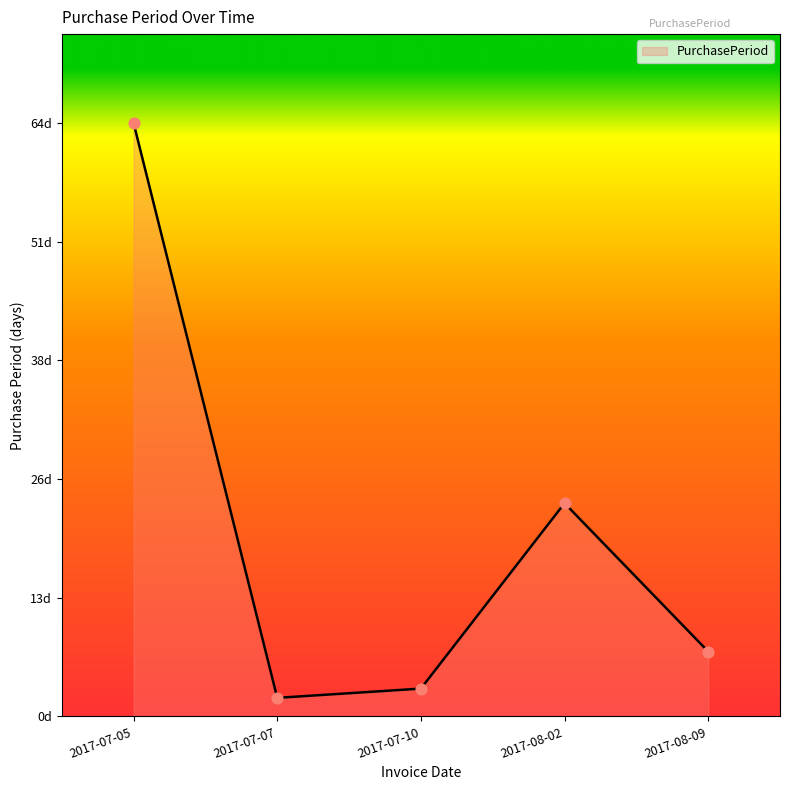

Approximately how many times larger is the value at 2017-07-10 compared to 2017-07-07?

1.5